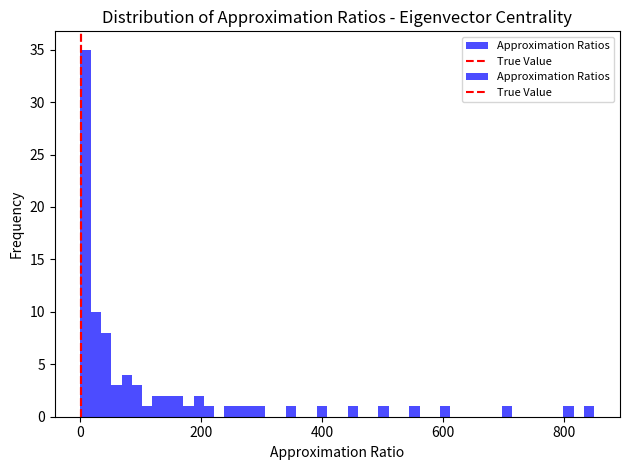

Read against the x-axis, roughly where is the centre of the tallest bar?

0